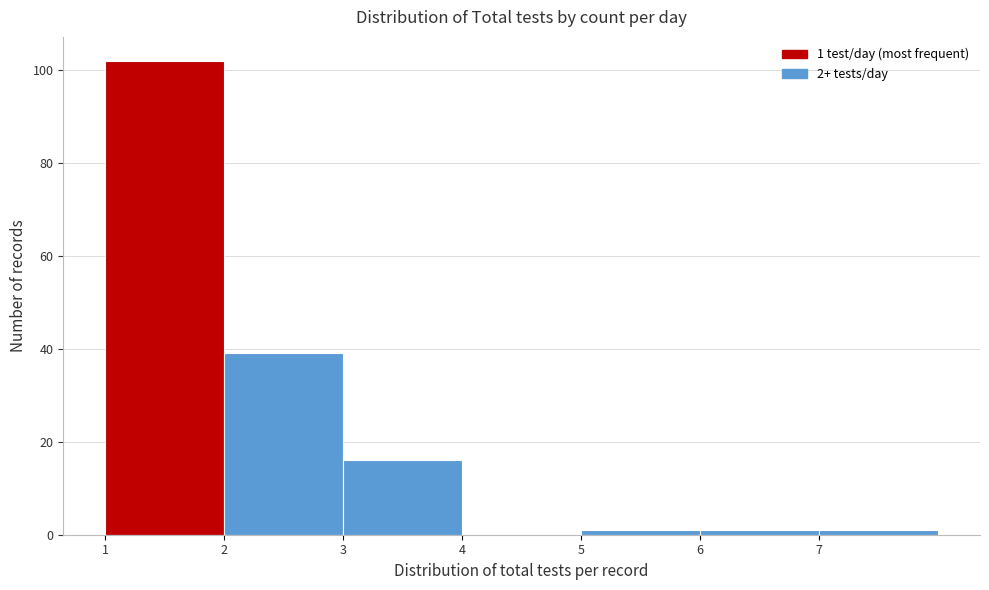

Which range on the x-axis has the tallest bar?

1 to 2